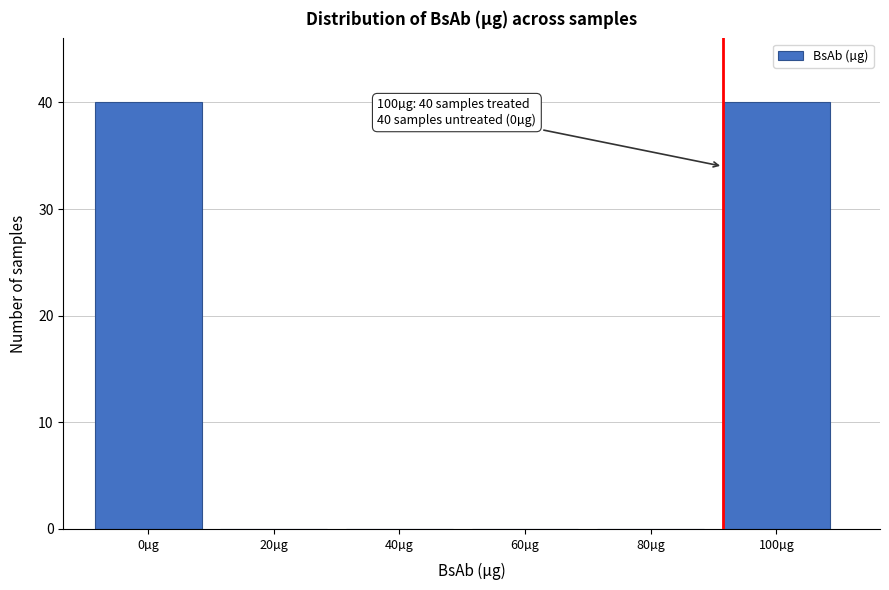

Reading left to right, what are all the values shown in this chart?

0µg=40	20µg=0	40µg=0	60µg=0	80µg=0	100µg=40